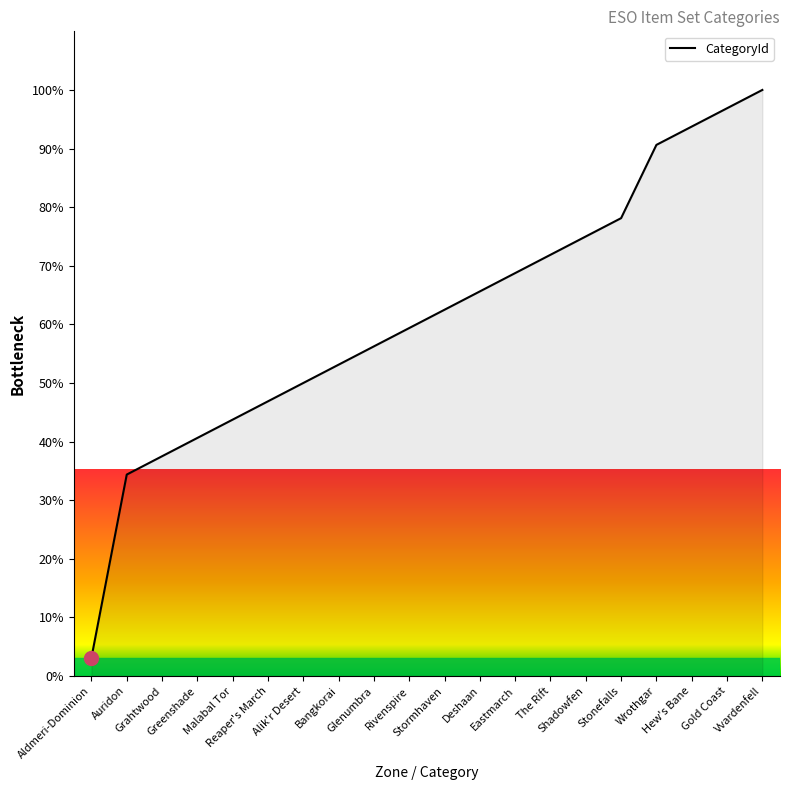

Between Hew's Bane and Glenumbra, which is larger?

Hew's Bane